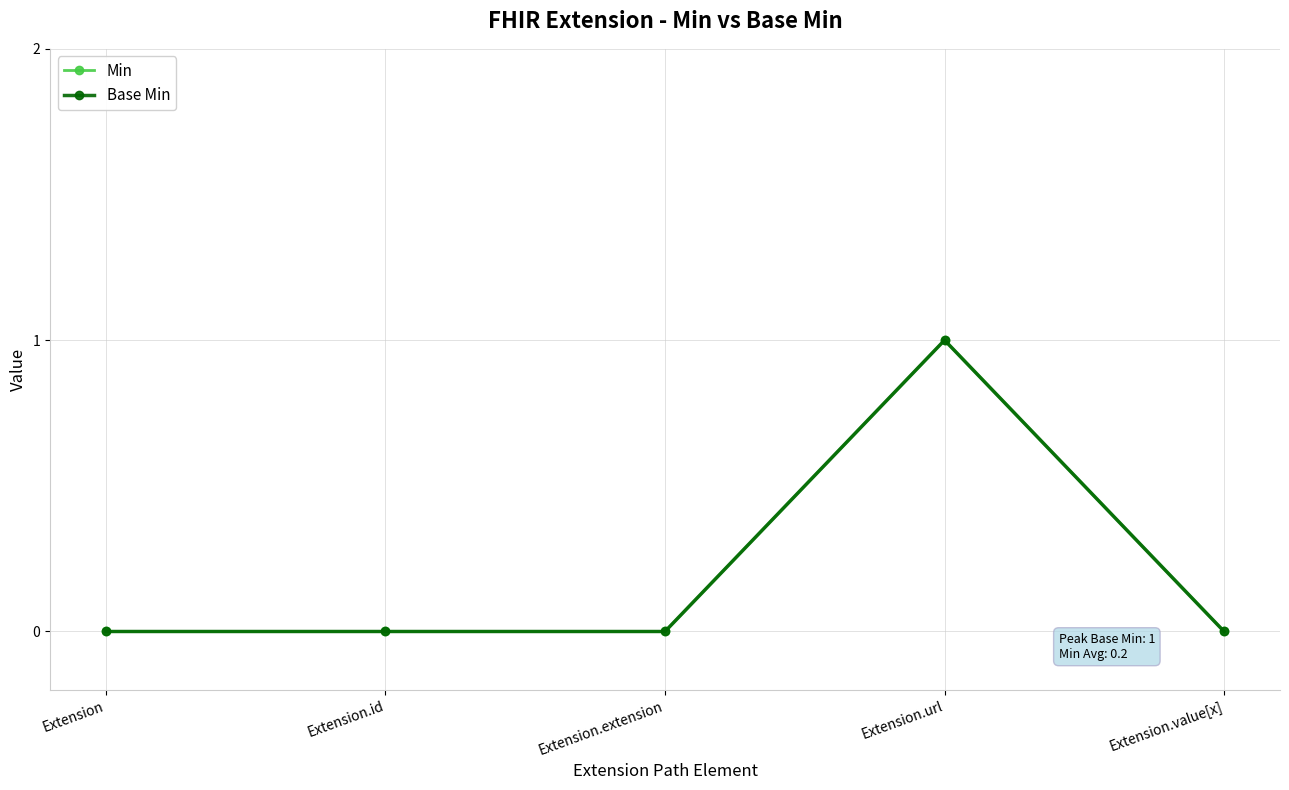

True or false: Min has a value of 0 at Extension.id.

False